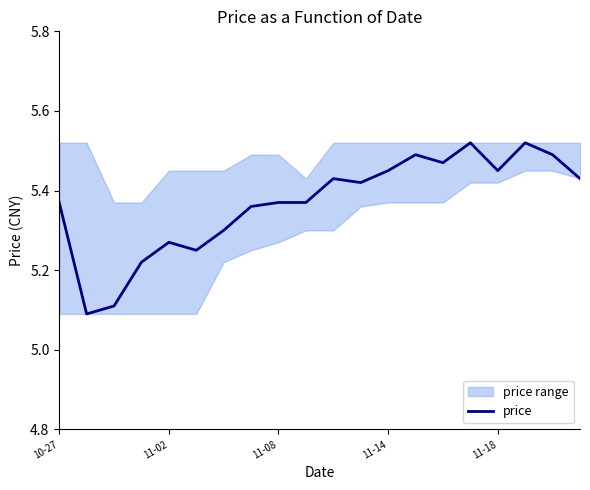

True or false: price has a value of 1.2 at 11-18.

False